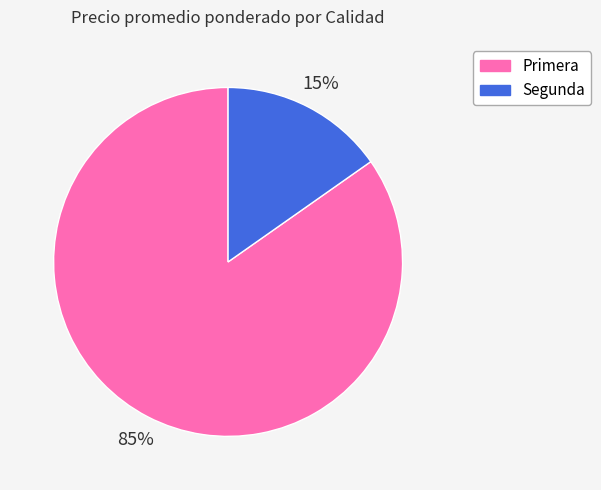

Is there any slice that represents more than half of the pie?

Yes